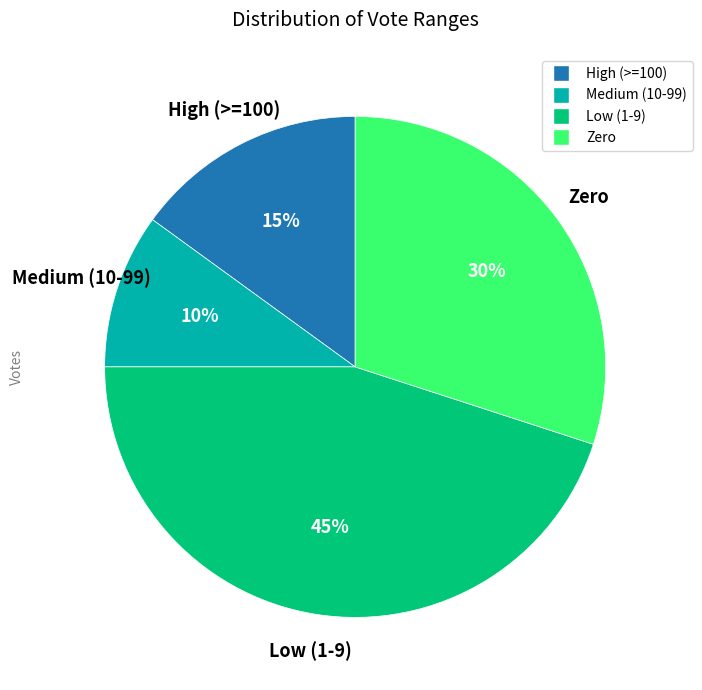

To the nearest percent, what is the difference between the largest and smallest slice percentages?

35%